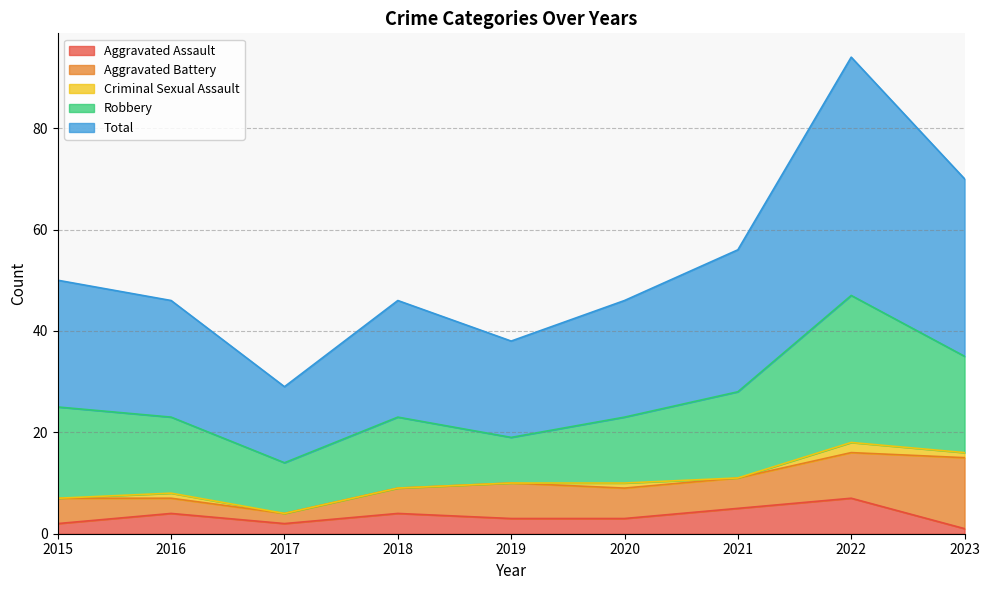

True or false: Aggravated Assault and Total intersect in this chart.

False